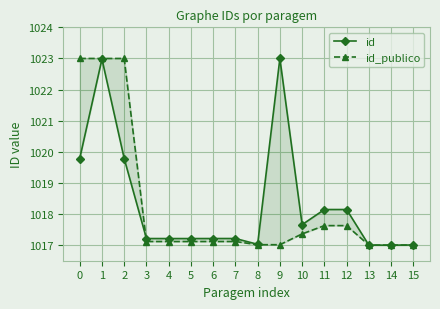

What is the sum of all id values?

16293.6